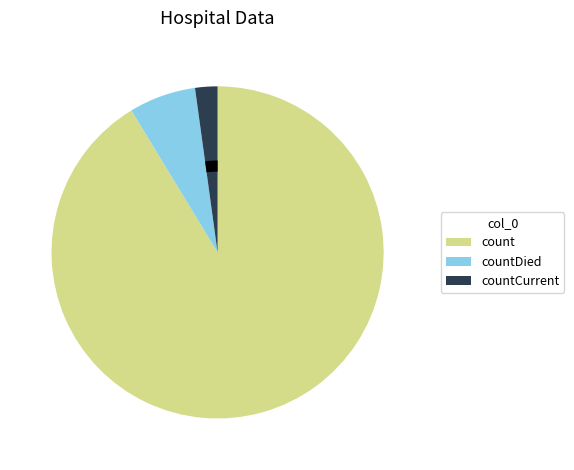

To the nearest percent, what percentage of the pie is countCurrent?

2%